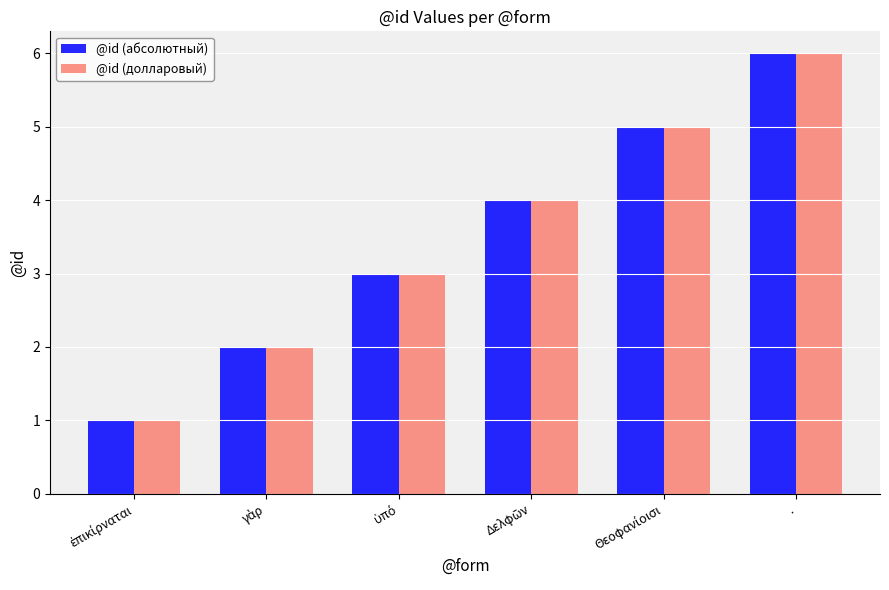

Reading left to right, extract all data points from this chart.

@id (абсолютный): 1	2	3	4	5	6
@id (долларовый): 1	2	3	4	5	6